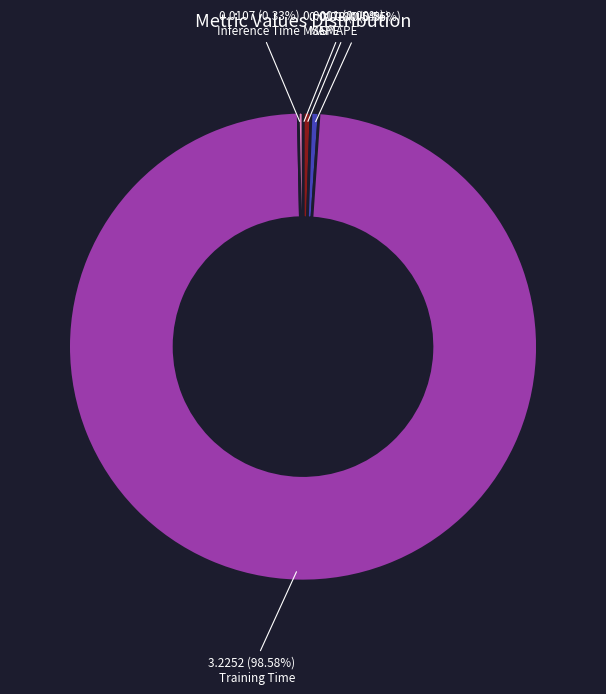

How much of the chart is everything except SMAPE?

99.5%